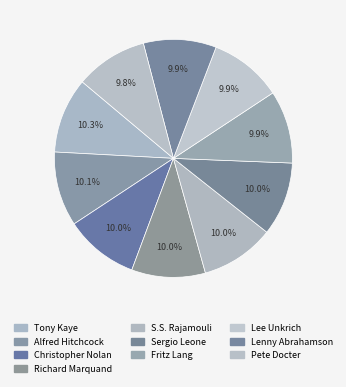

Rank the categories by value from lowest to highest.

Pete Docter, Fritz Lang, Lee Unkrich, Lenny Abrahamson, Richard Marquand, S.S. Rajamouli, Sergio Leone, Christopher Nolan, Alfred Hitchcock, Tony Kaye